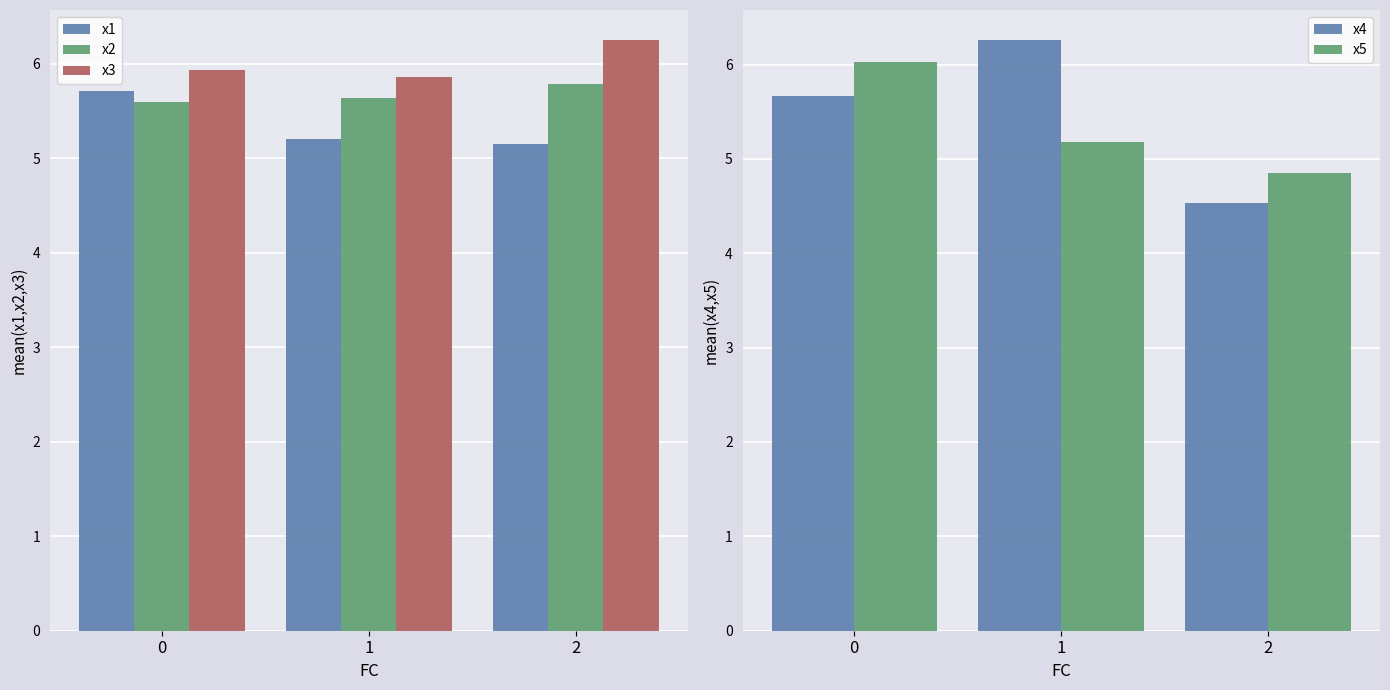

Is it true that x5 equals 7.8 at 2?

False